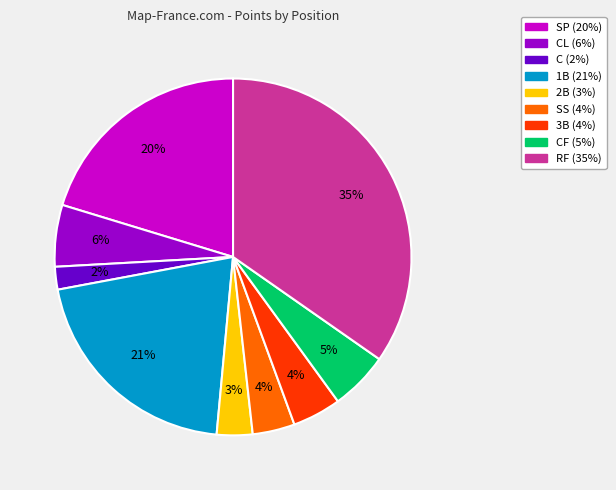

How many slices are in this pie chart?

9